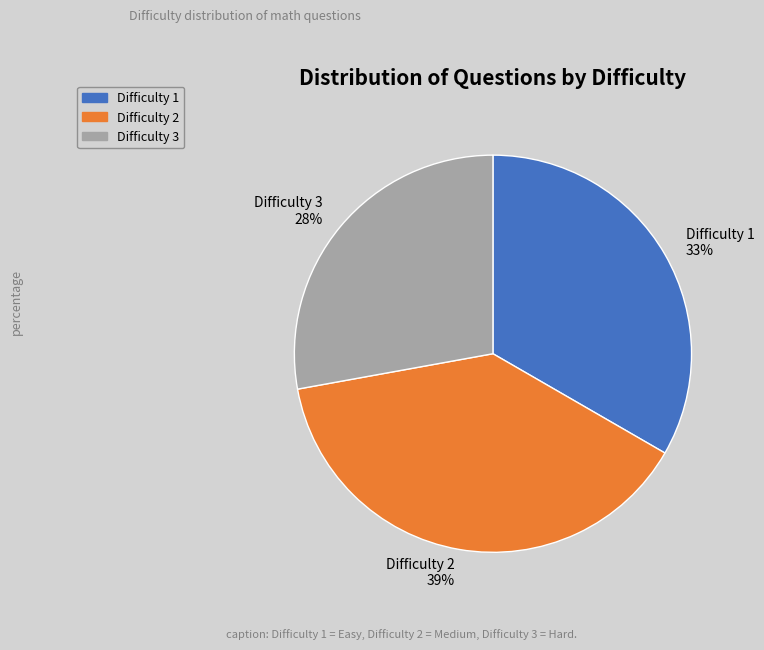

Do Difficulty 1 33% and Difficulty 3 28% together represent more than half of the pie?

Yes